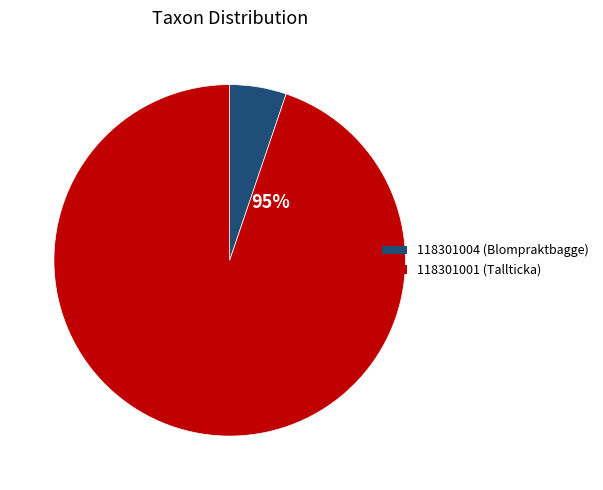

How many slices are in this pie chart?

2